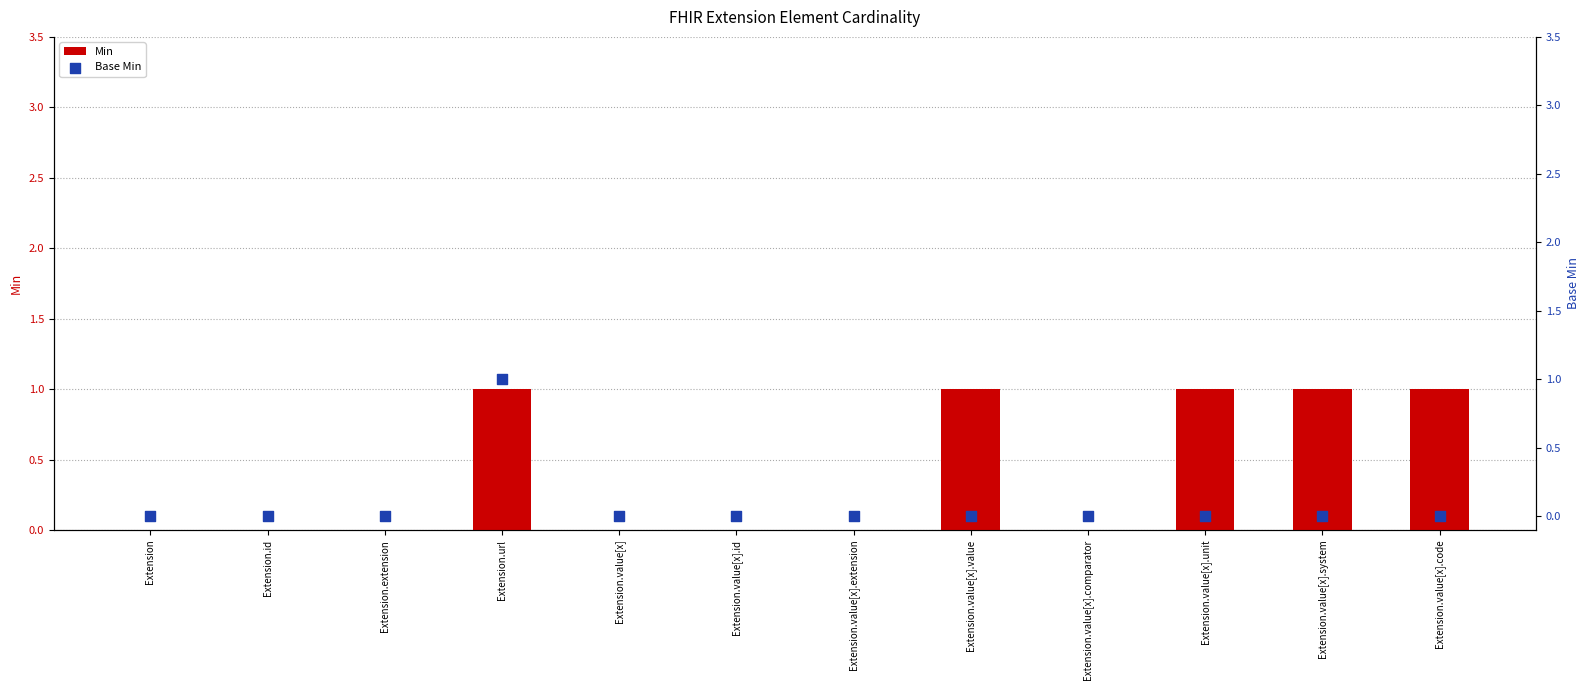

Which series reaches the maximum Y coordinate?

Min